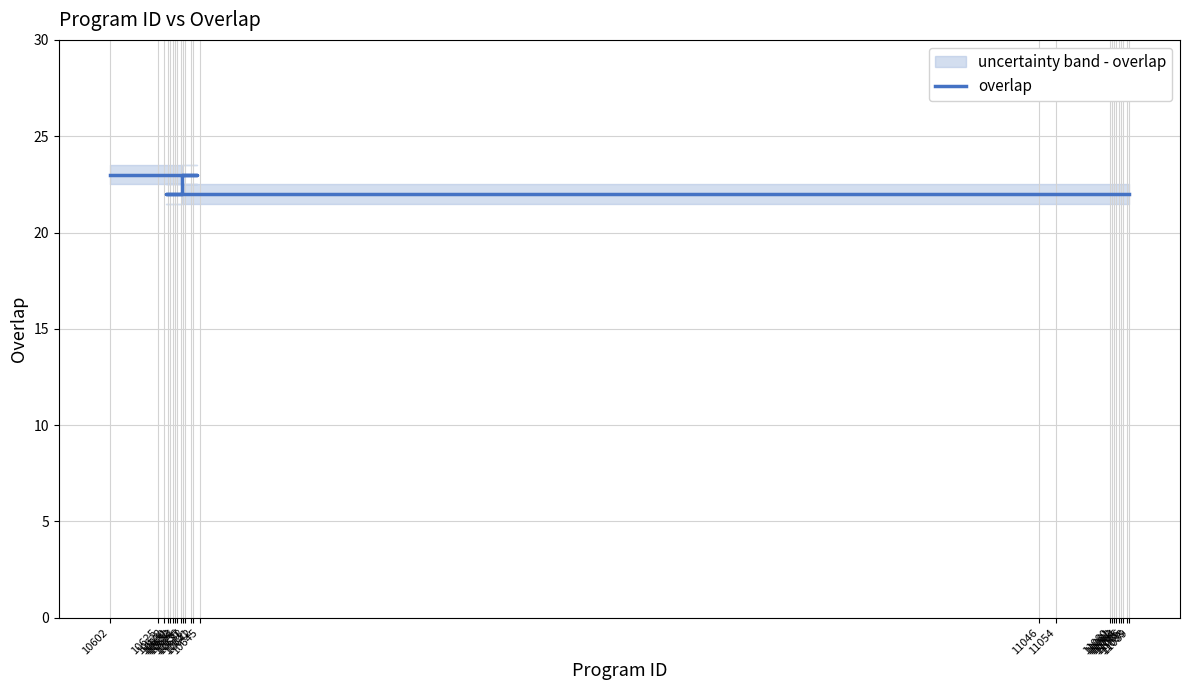

List the labels in order of value, largest first.

10602, 10625, 10631, 10632, 10633, 10636, 10637, 10638, 10641, 10642, 10645, 10628, 10630, 10634, 11046, 11054, 11080, 11081, 11082, 11083, 11084, 11085, 11086, 11088, 11089